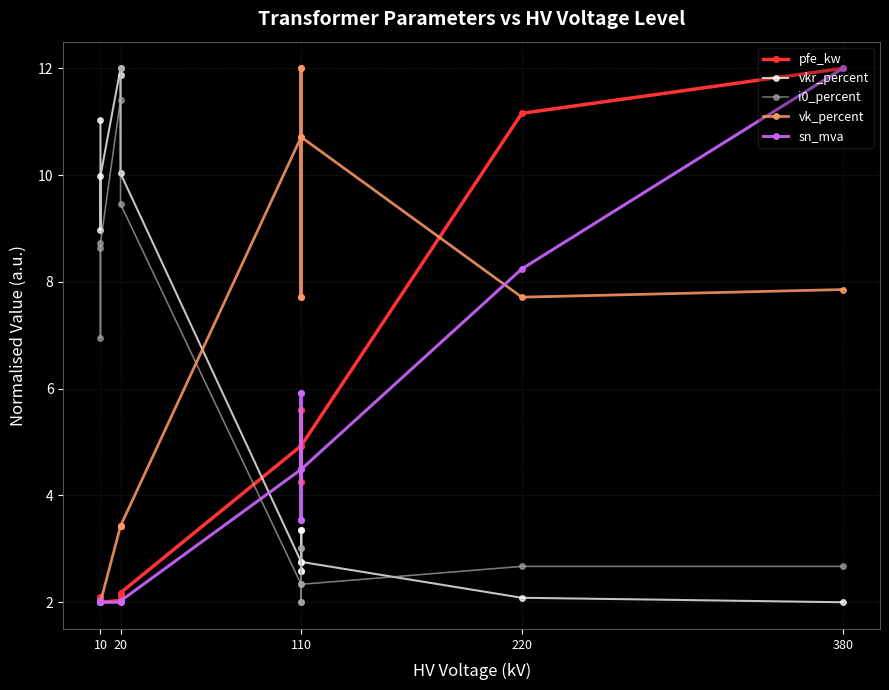

How many intersections are there between pfe_kw and sn_mva?

5